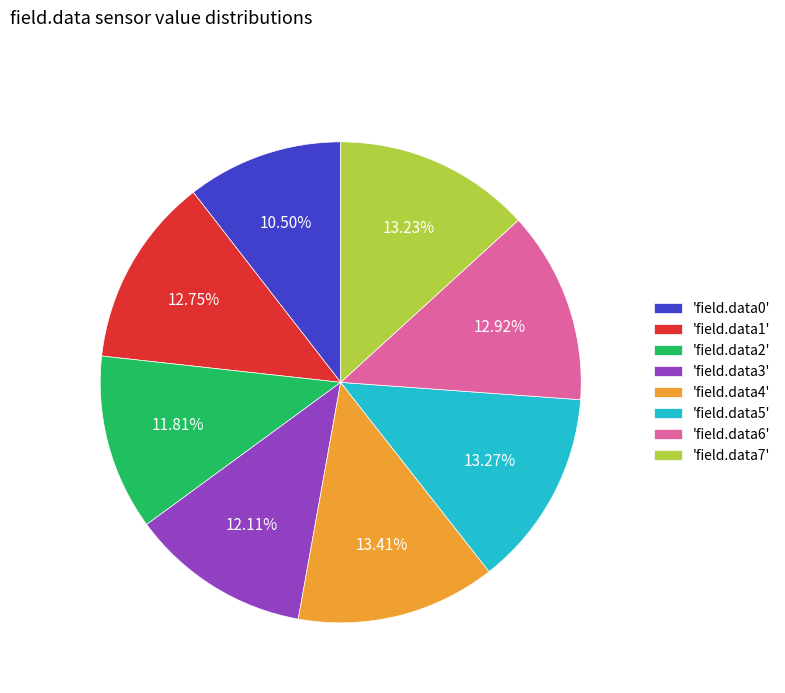

Is there any slice that represents more than half of the pie?

No